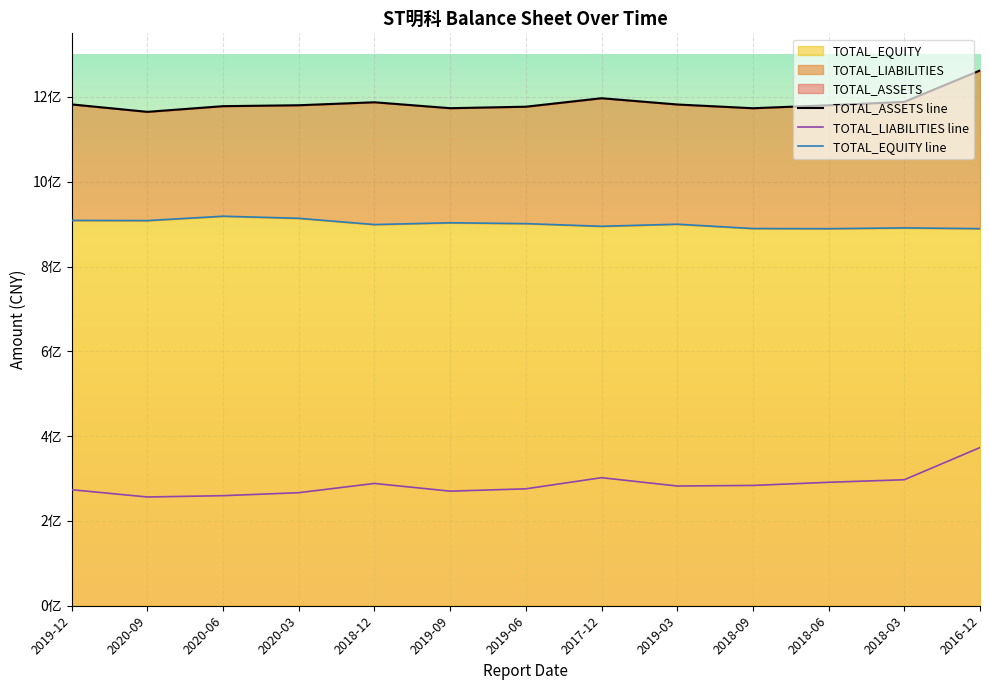

What is the value of the TOTAL_LIABILITIES point at the 4th from the left?

266639412.1